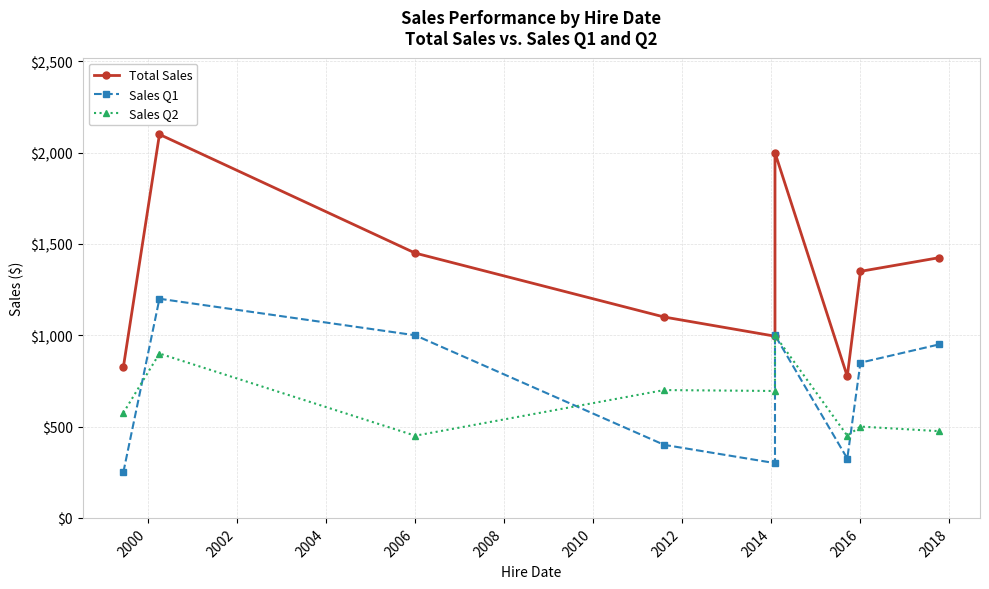

True or false: Total Sales has a value of 1135 at 2000.

False